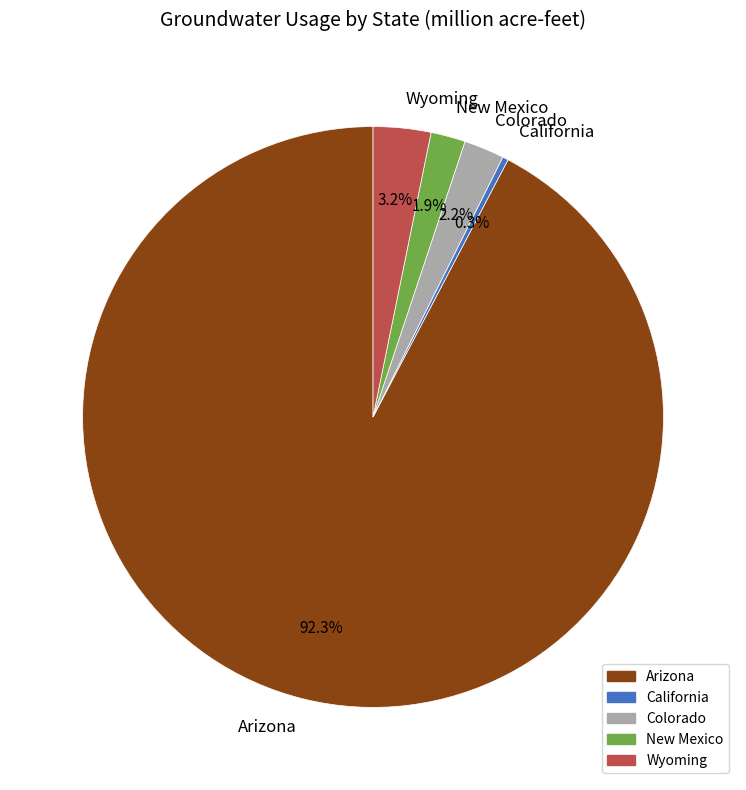

True or false: Arizona accounts for 99% of the total.

False